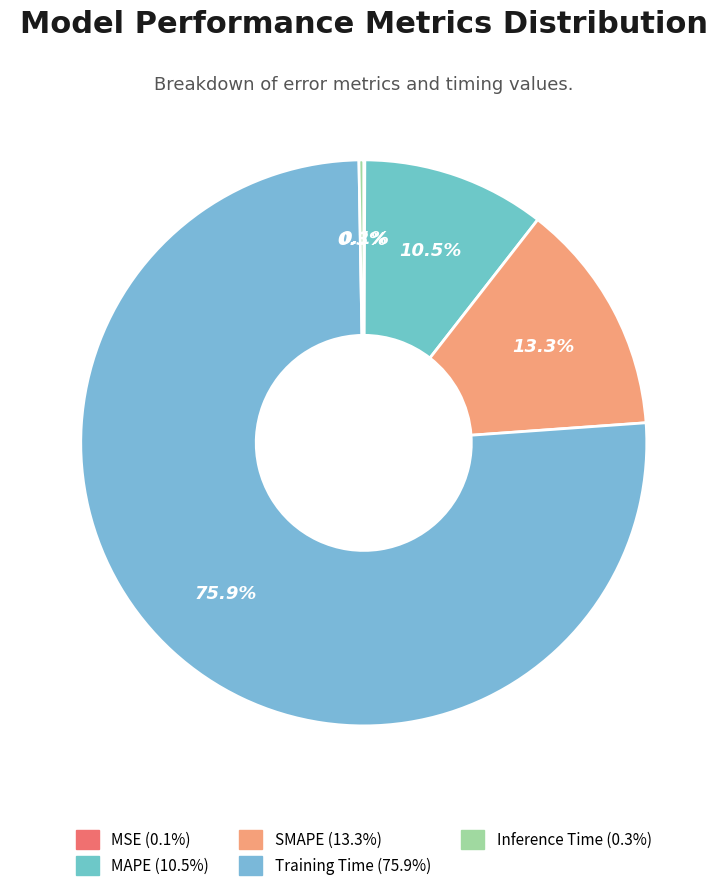

To the nearest percent, what is the difference between the largest and smallest slice percentages?

76%